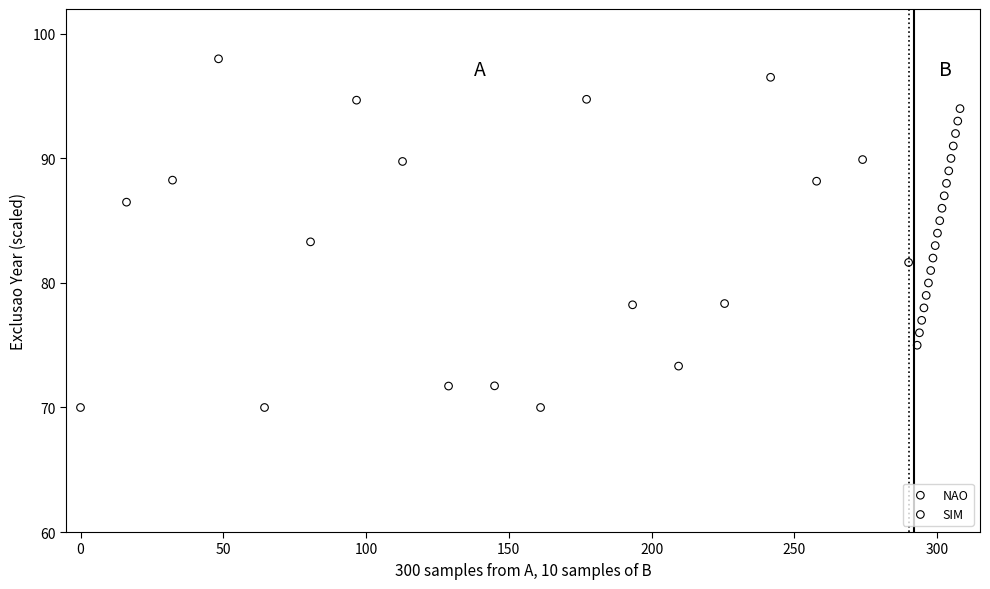

Which series reaches the maximum Y coordinate?

NAO